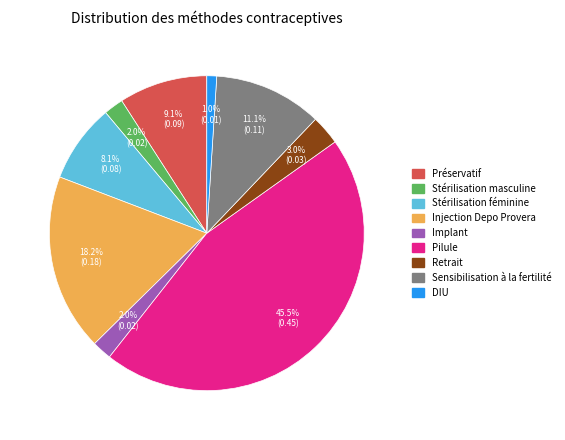

Is Sensibilisation à la fertilité the majority of the pie?

No